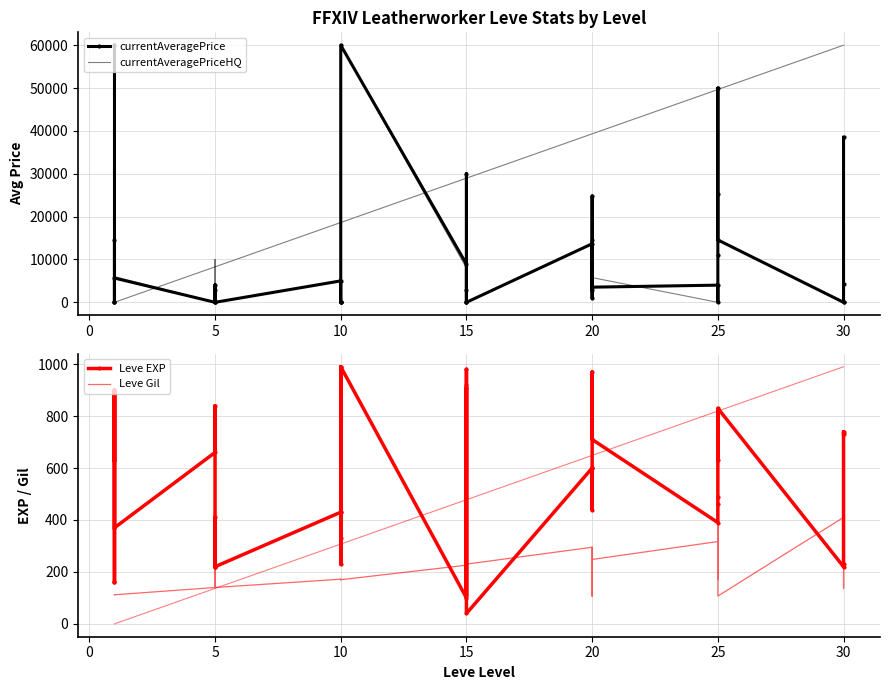

Is this an area chart (filled region under the line)?

No